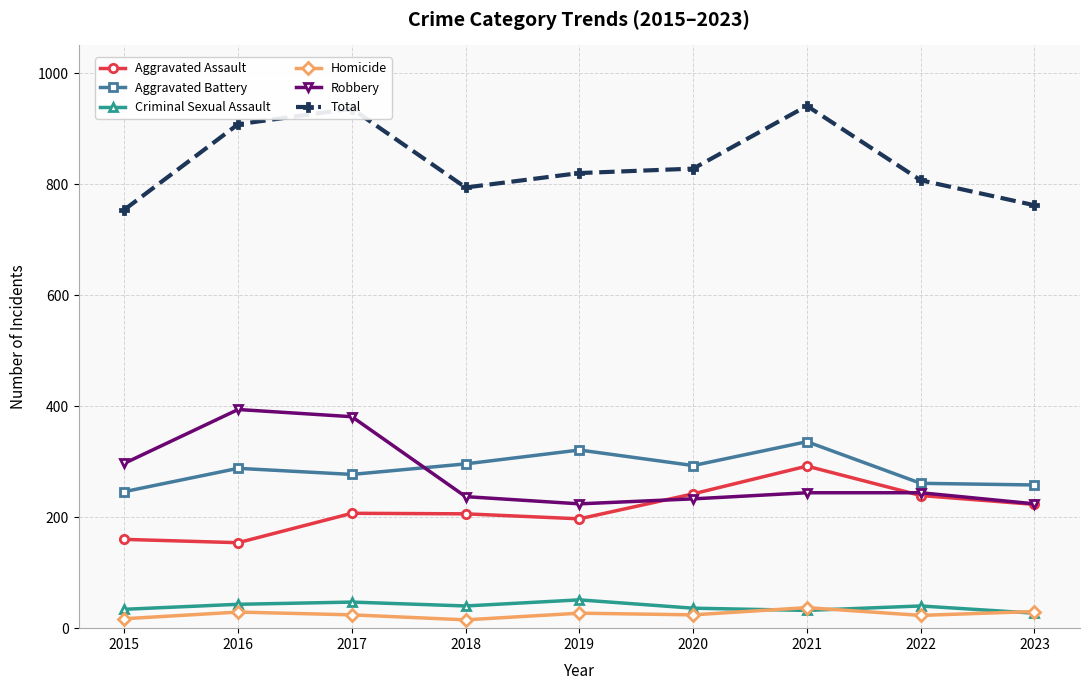

How many data points in Criminal Sexual Assault are less than 40?

4